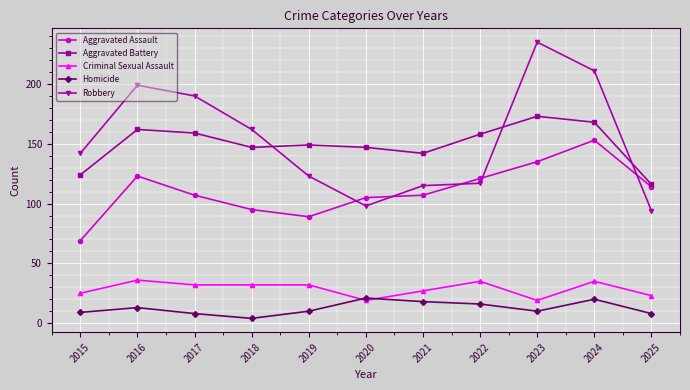

The value of Homicide at 2024 is 20. True or false?

True